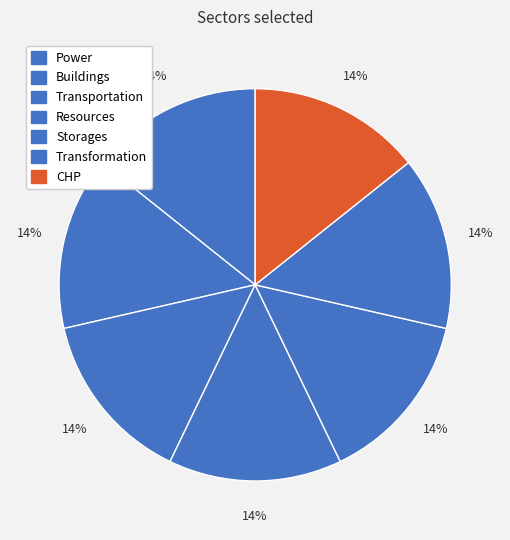

Count the number of slices in the pie.

7